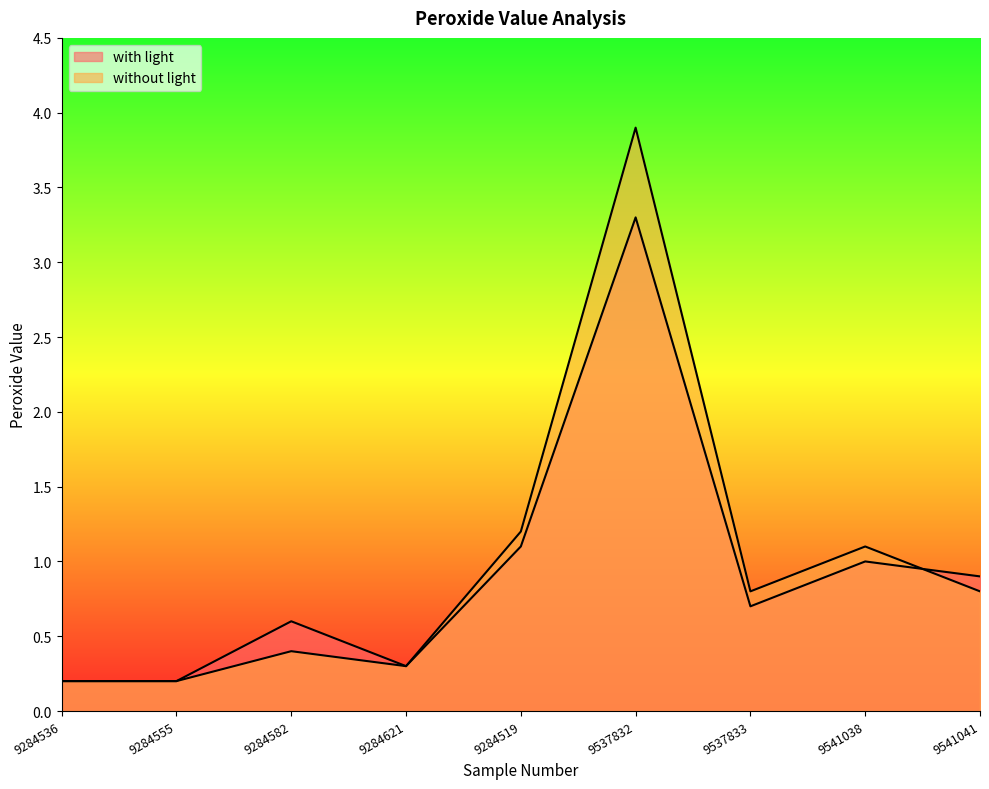

At which label is without light closest to 2?

9284519